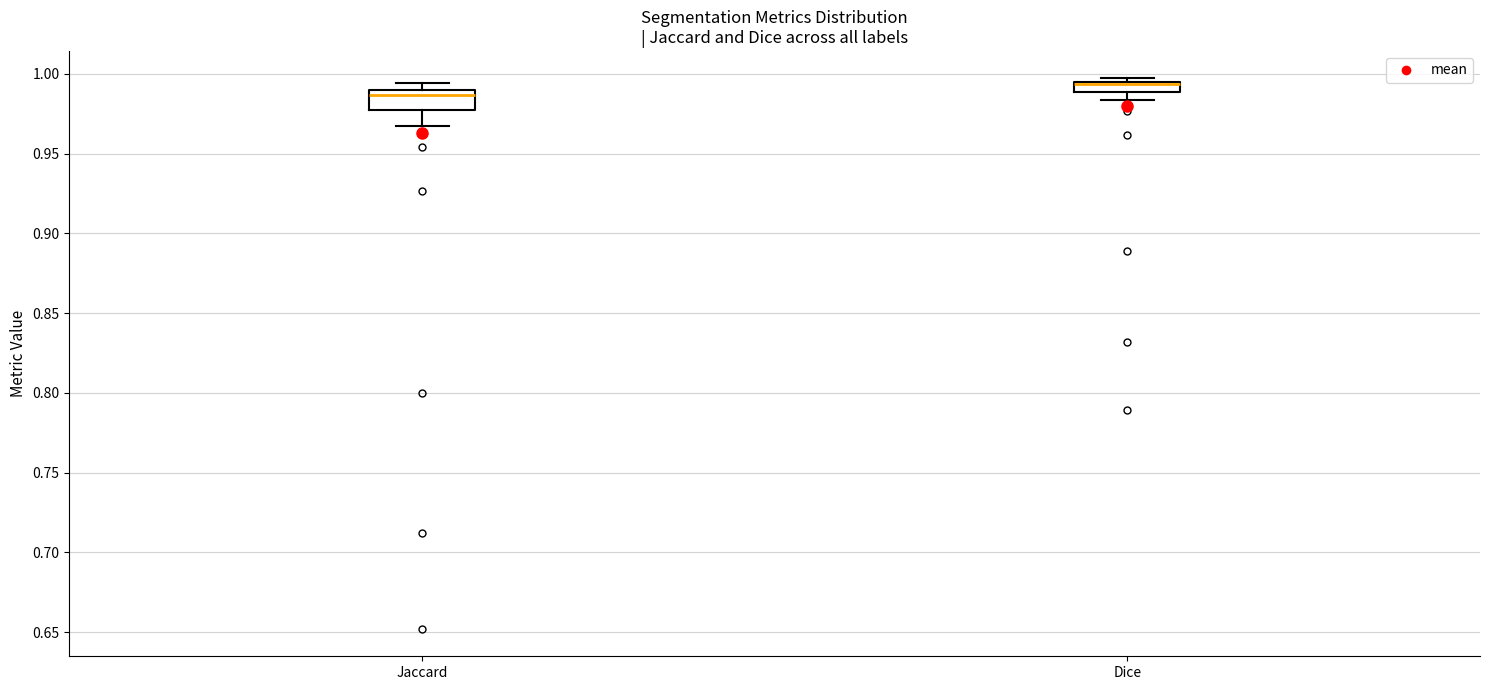

Where is the lower edge of the box for Jaccard on the y-axis? The values are not printed on the chart, so give them approximately, as read against the axis.

0.975